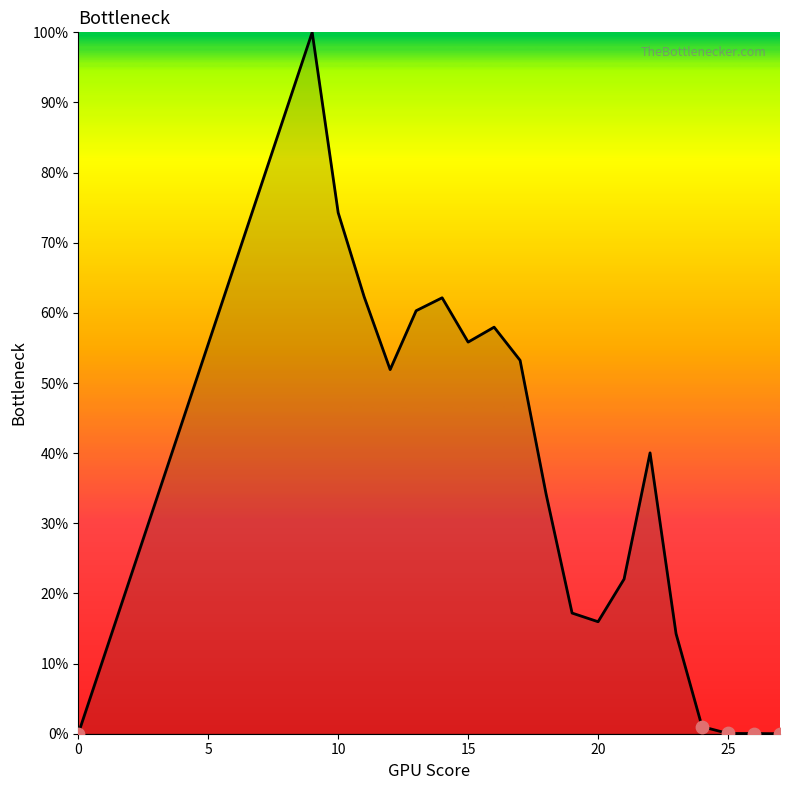

What is the difference between the maximum and minimum values?

100.0